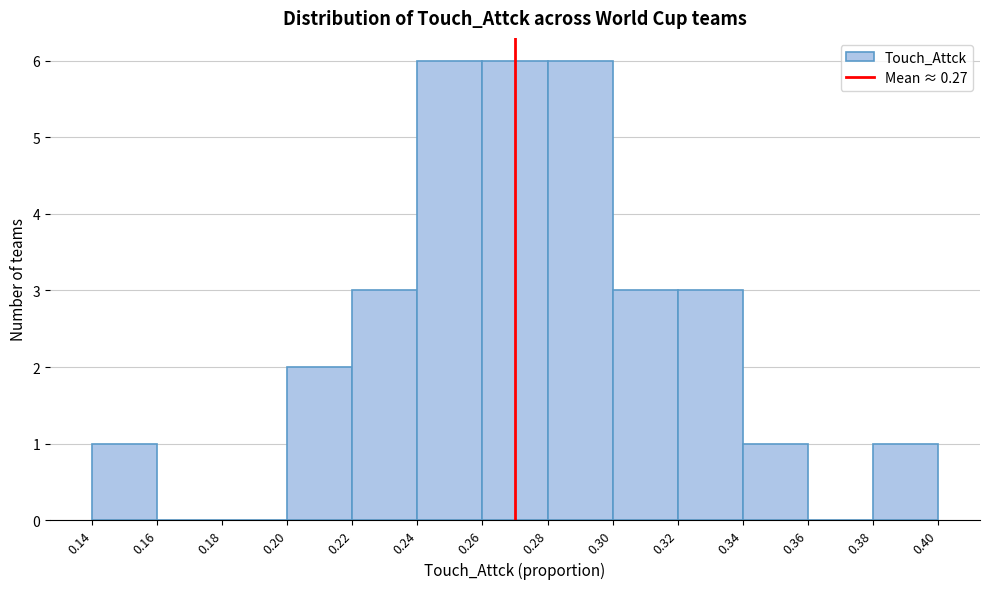

Reading left to right, list every bar in this chart as the range it spans on the x-axis followed by its height. The values are not printed on the chart, so give them approximately, as read against the axis.

0.14 to 0.16: 1
0.16 to 0.18: 0
0.18 to 0.20: 0
0.20 to 0.22: 2
0.22 to 0.24: 3
0.24 to 0.26: 6
0.26 to 0.28: 6
0.28 to 0.30: 6
0.30 to 0.32: 3
0.32 to 0.34: 3
0.34 to 0.36: 1
0.36 to 0.38: 0
0.38 to 0.40: 1